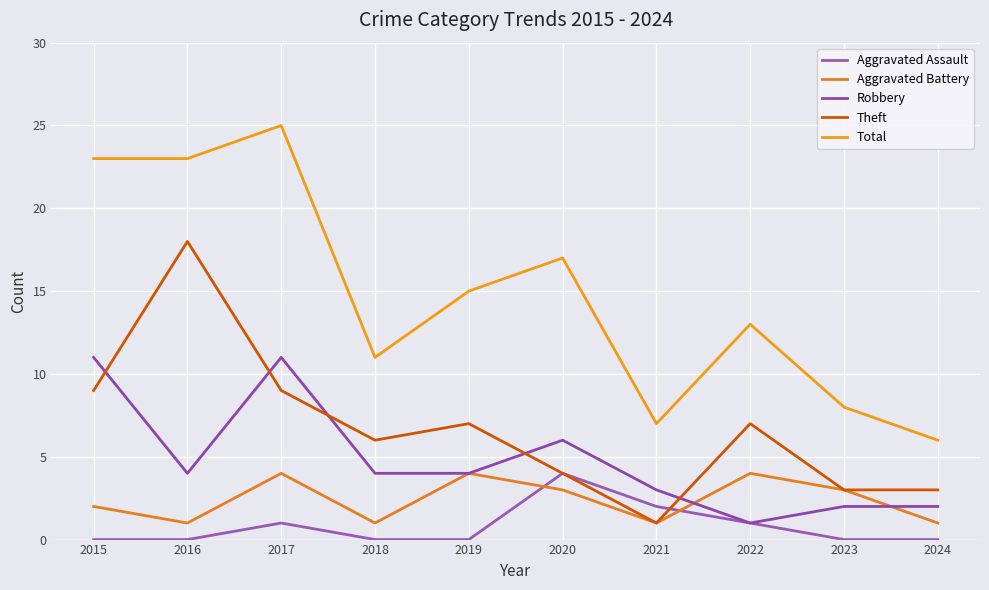

True or false: Total and Robbery cross at least once.

False